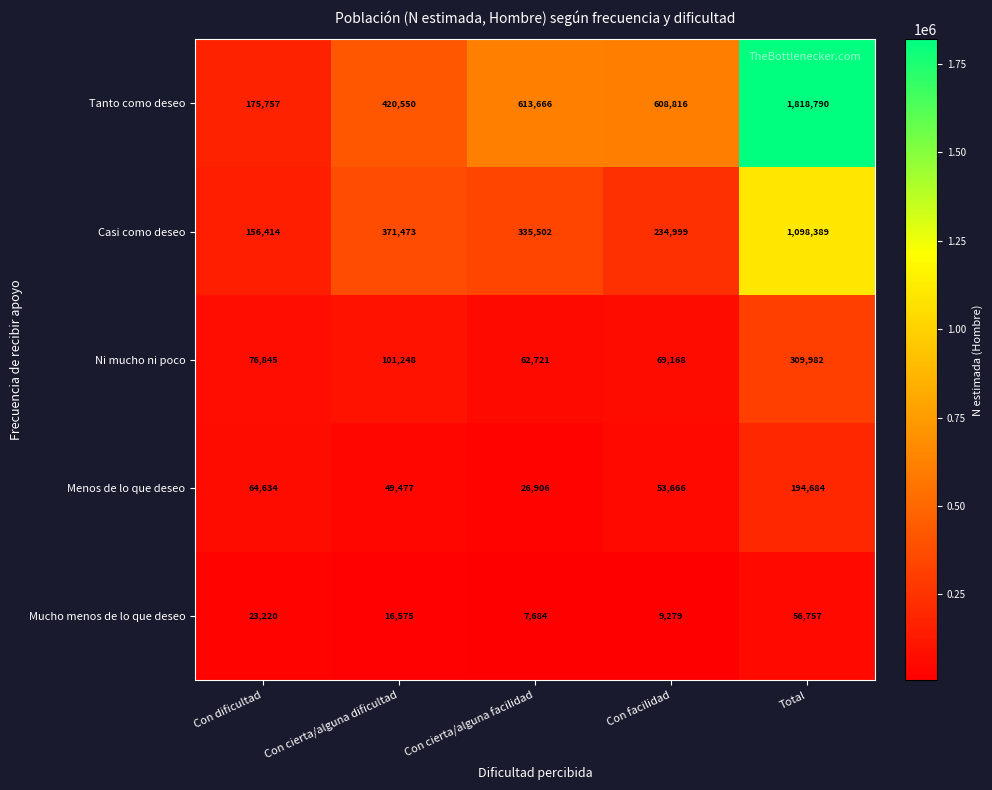

Rank the series by their maximum value, from lowest to highest.

Mucho menos de lo que deseo, Menos de lo que deseo, Ni mucho ni poco, Casi como deseo, Tanto como deseo